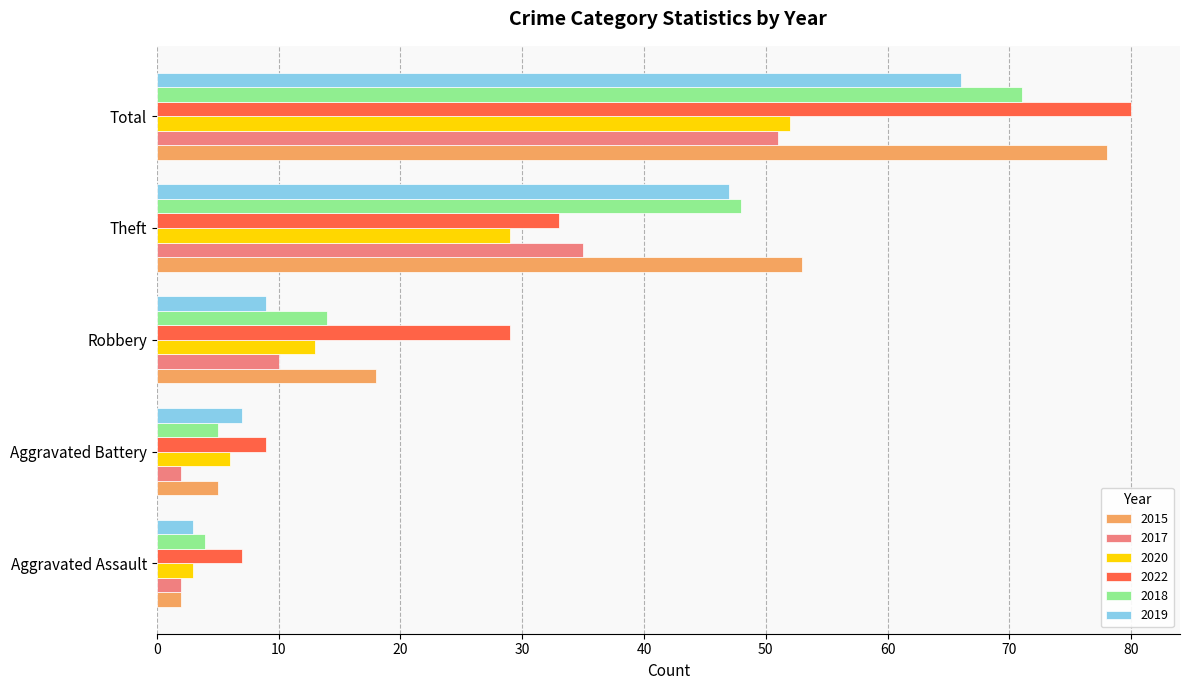

The 2019 series shows 3 at Aggravated Battery. True or false?

False